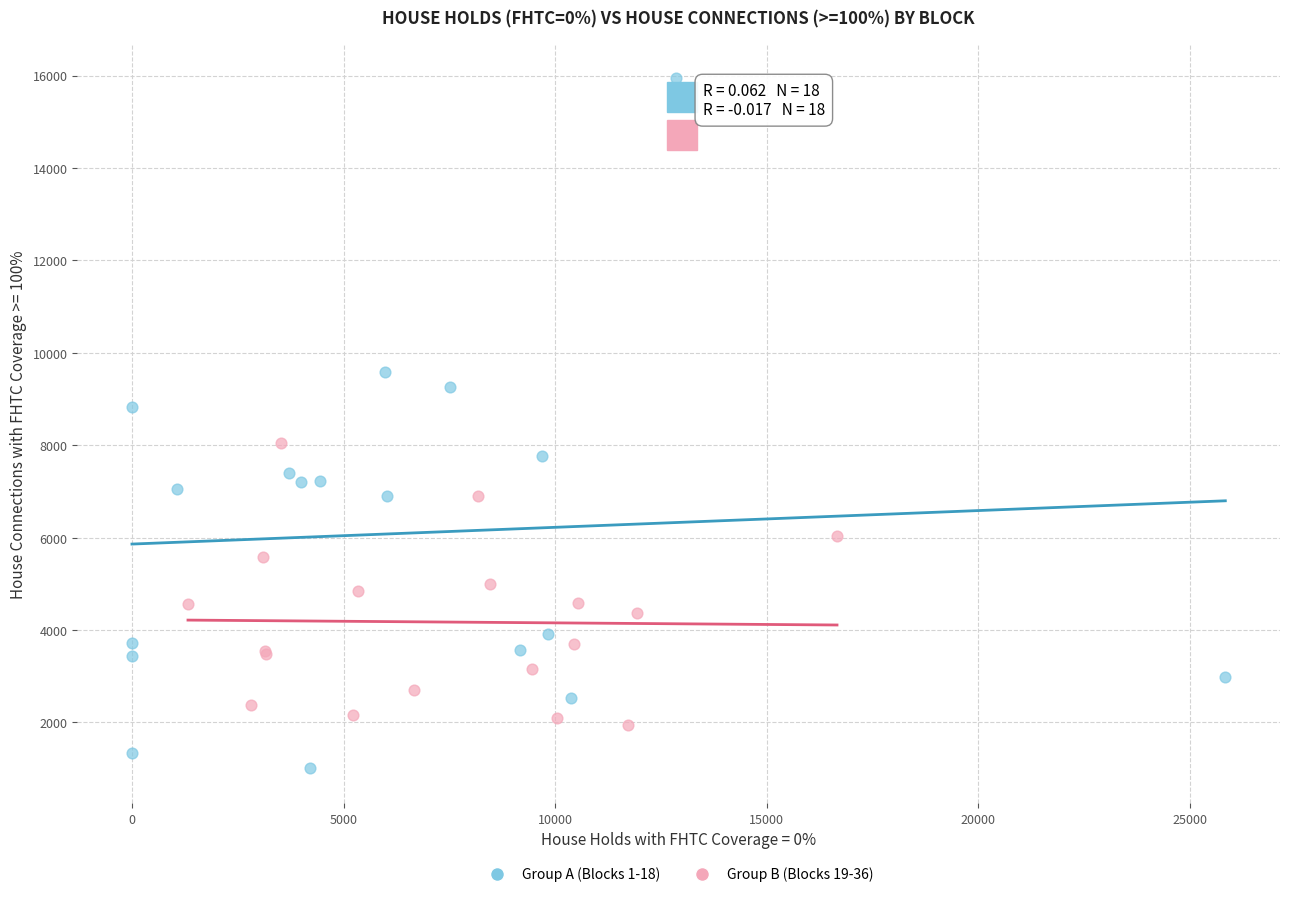

Which series reaches the maximum Y coordinate?

Group A (Blocks 1-18)